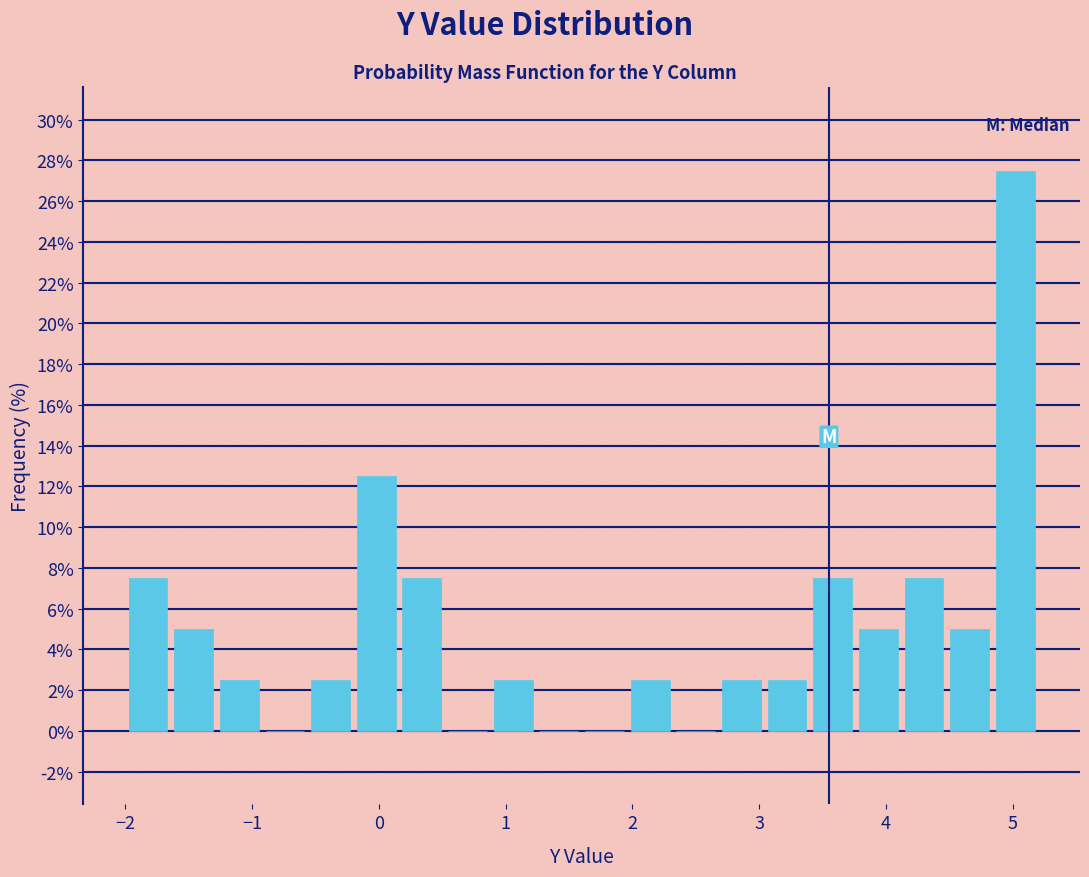

Around what value on the x-axis is the tallest bar? Give the approximate position of its centre, as read against the axis.

5.0